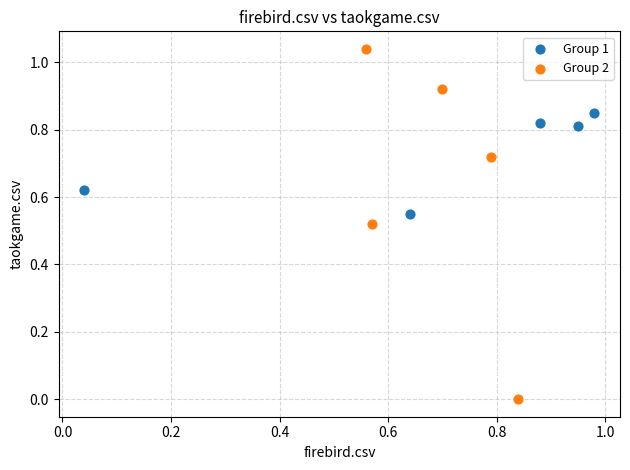

Which series reaches the minimum Y coordinate?

Group 2